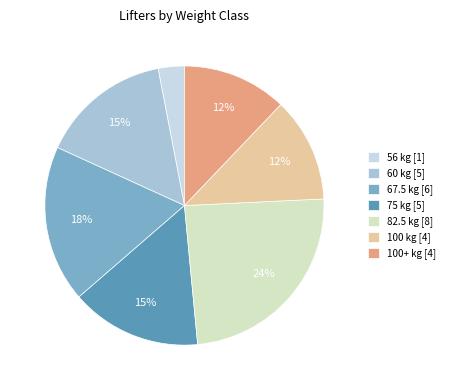

What is the smallest slice in the pie chart?

56 kg [1]